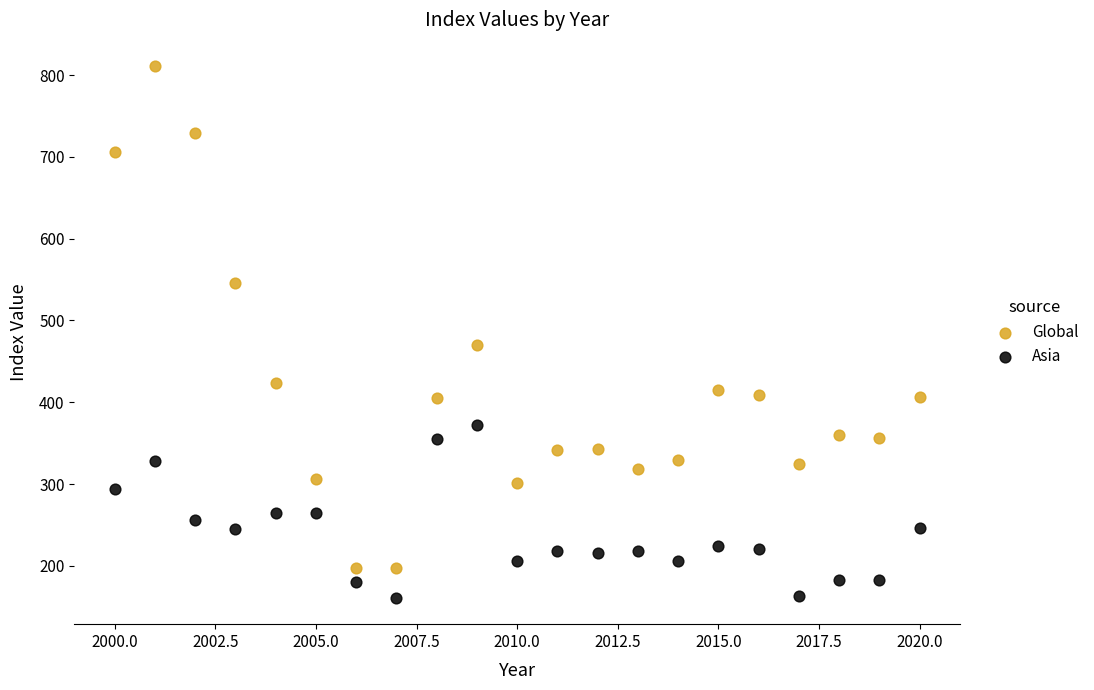

Which series reaches the maximum Y coordinate?

Global